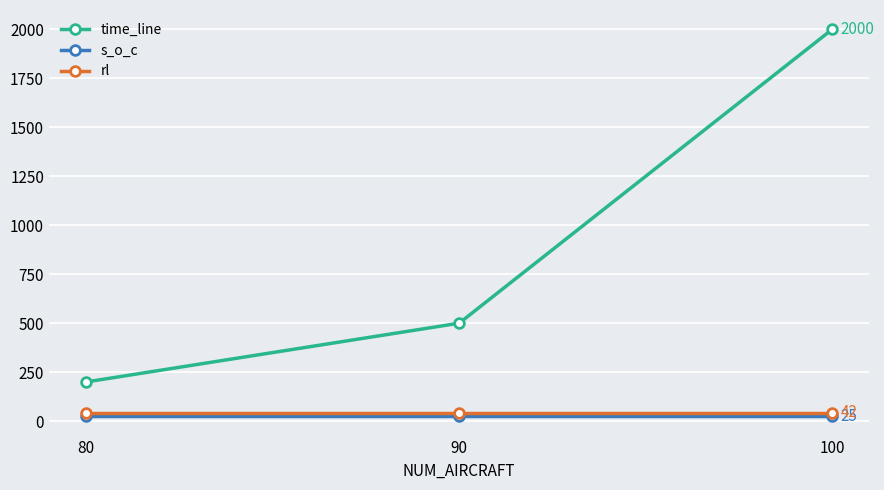

Between 80 and 90, which series saw the biggest shift?

time_line